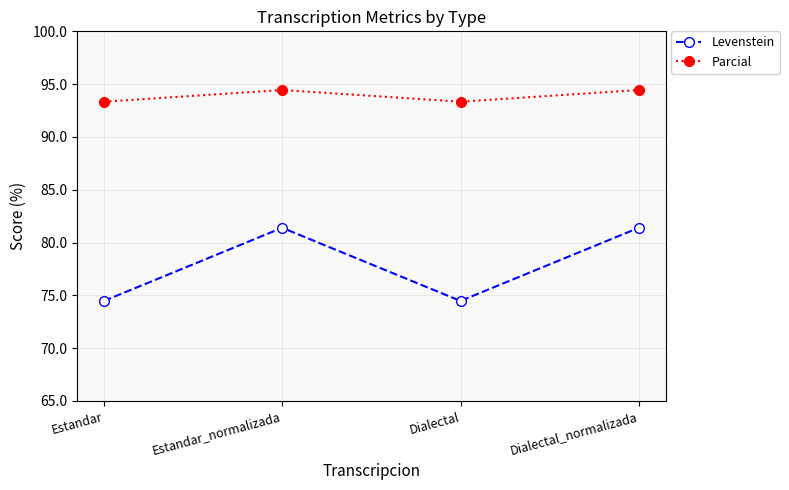

Is the value of Levenstein at Estandar_normalizada greater than the value of Parcial at Estandar?

No